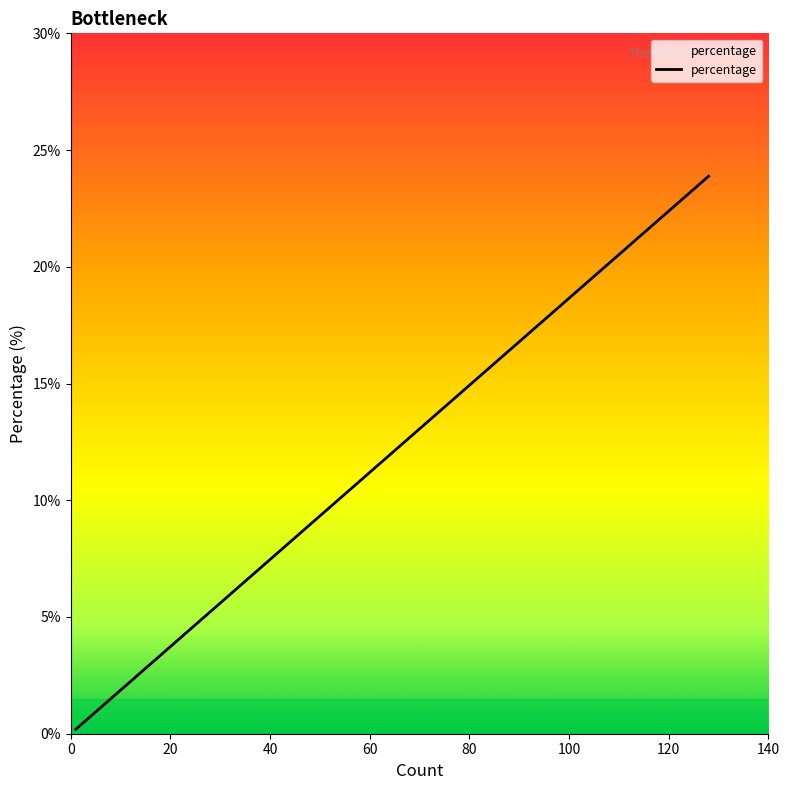

What is the sum of all values?

100.0